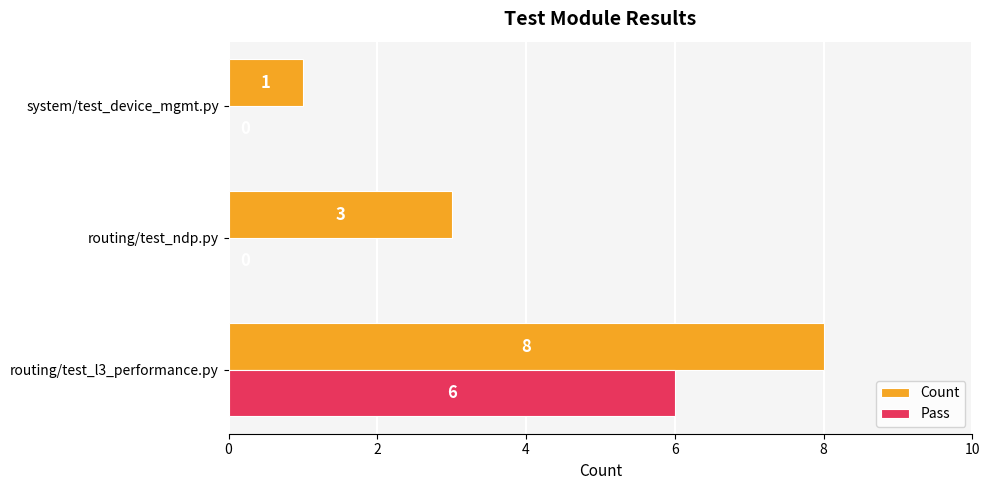

Which series has the largest range (max minus min)?

Count